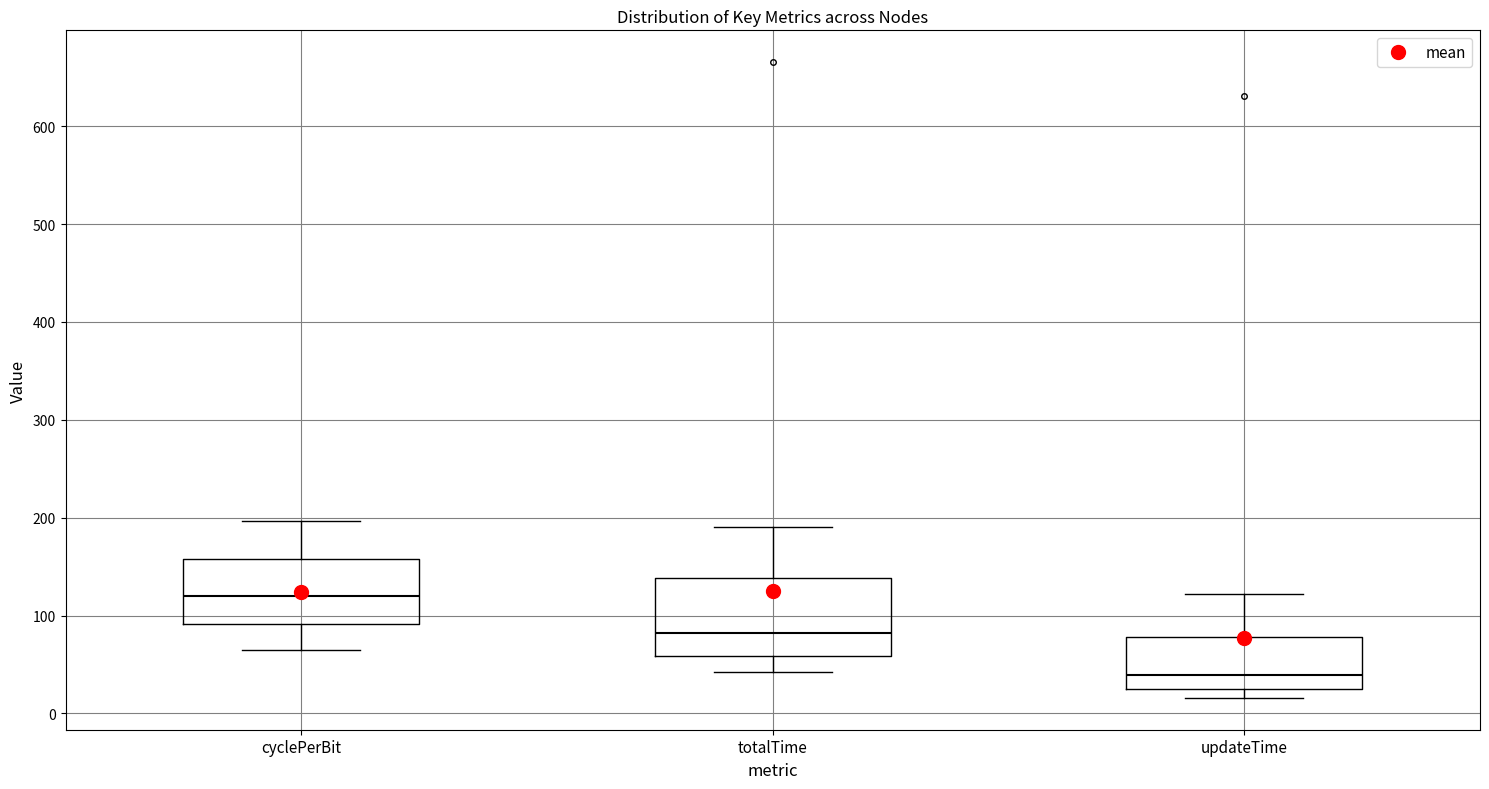

Reading left to right, transcribe this box plot: for each box, give where its median line is, the range the box spans, and where its two whiskers end, as read against the y-axis. The values are not printed on the chart, so give them approximately, as read against the axis.

cyclePerBit: median 120, box 90 to 160, whiskers 60 to 200
totalTime: median 80, box 60 to 140, whiskers 40 to 190
updateTime: median 40, box 30 to 80, whiskers 20 to 120